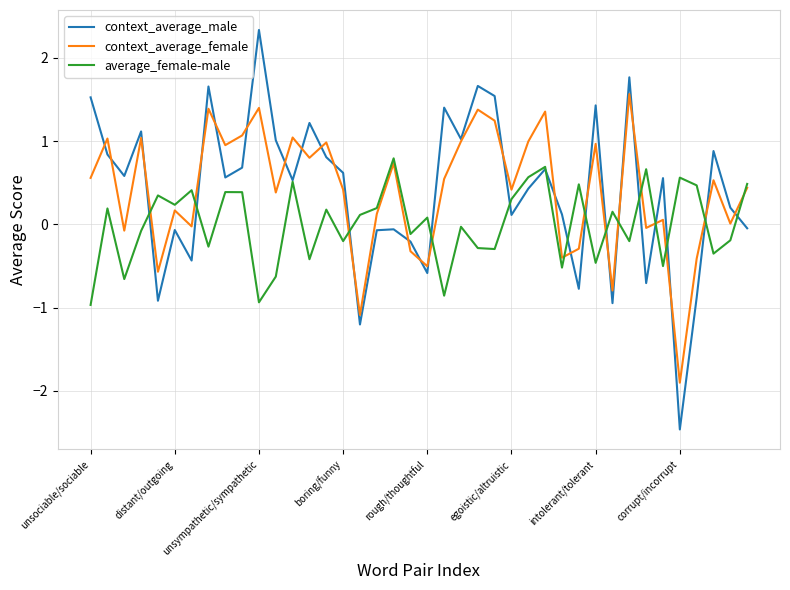

List the series in order of their peak value, highest first.

context_average_male, context_average_female, average_female-male